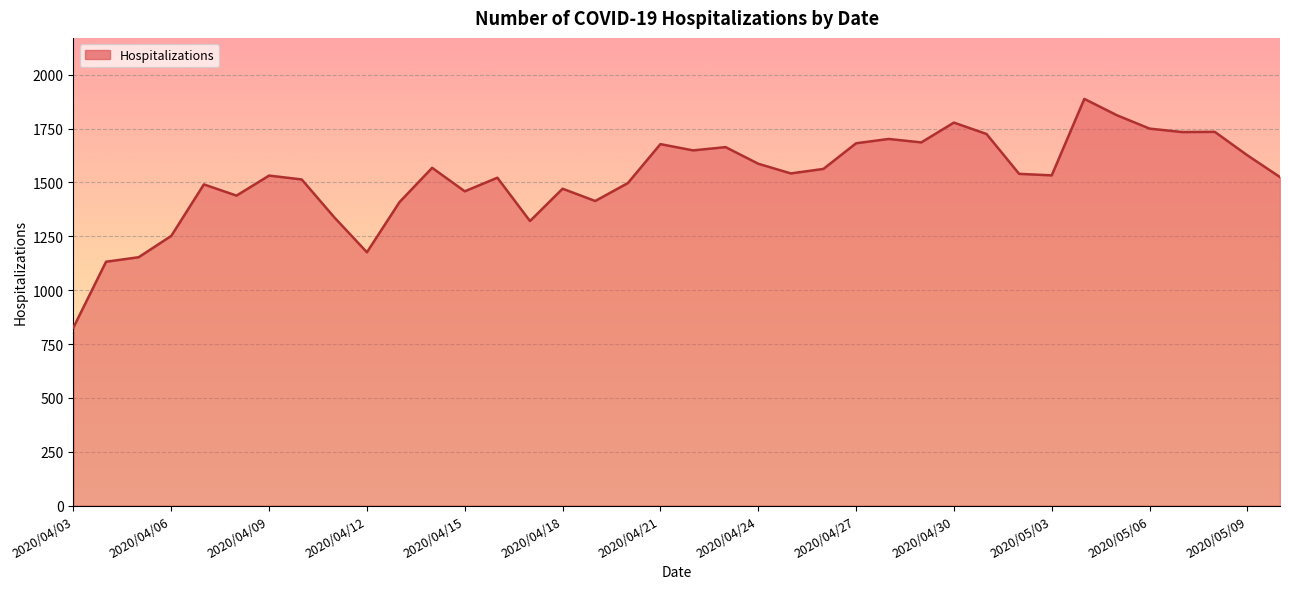

What is the difference between the maximum and minimum values?

1061